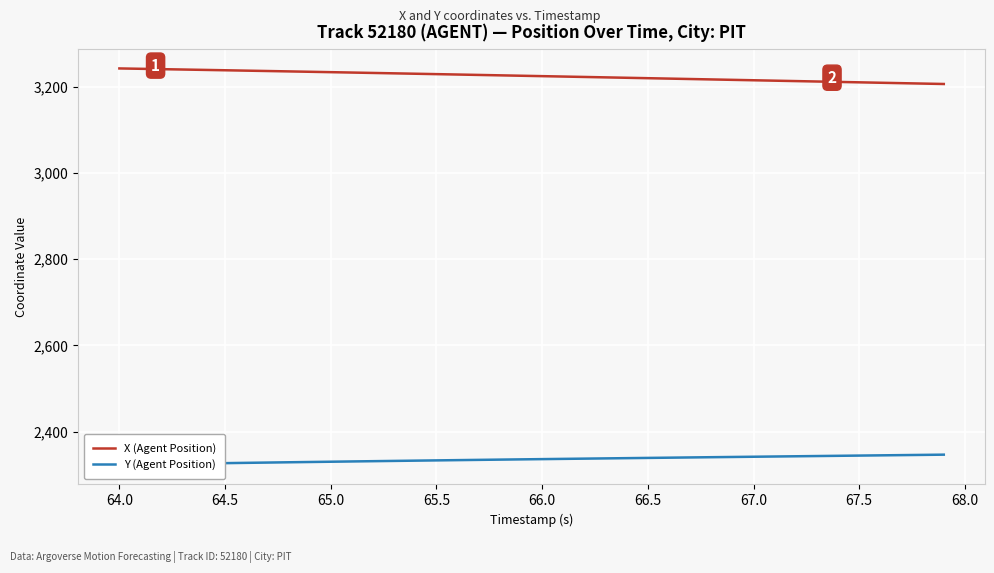

List the series in order of their overall mean, lowest first.

Y (Agent Position), X (Agent Position)